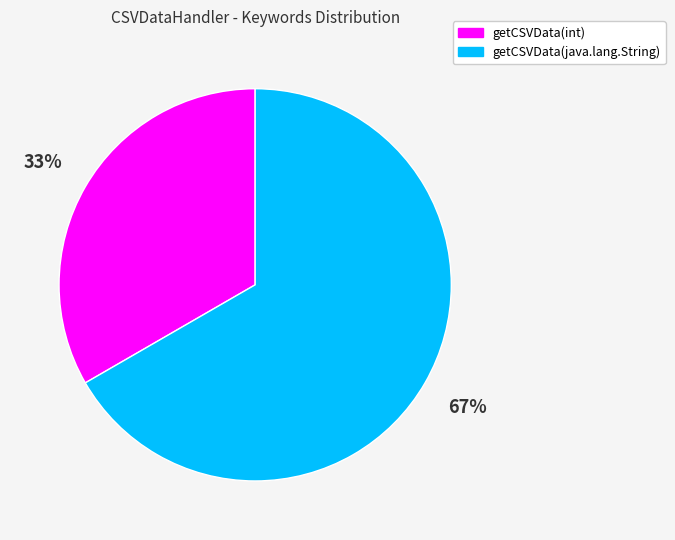

How many segments does this pie chart have?

2